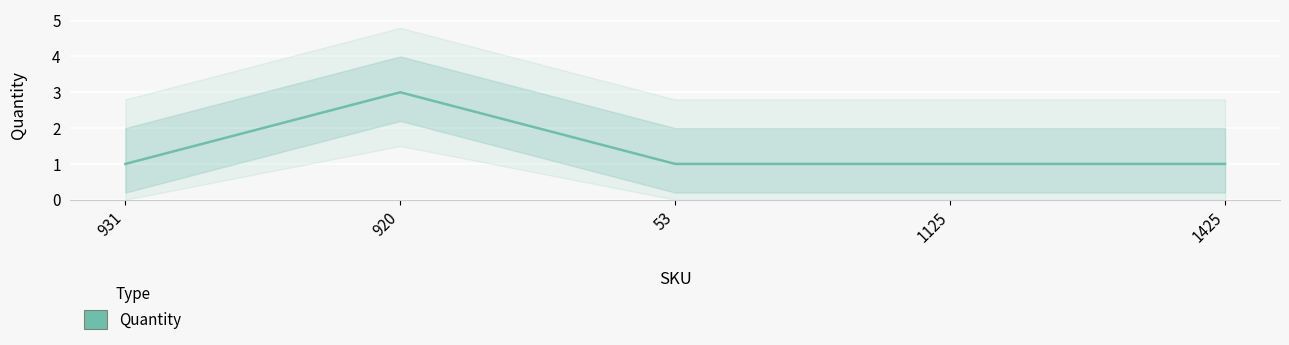

At which label is the value closest to 2?

931